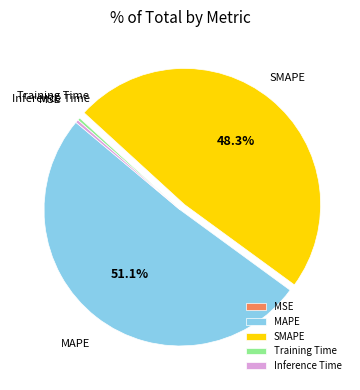

Does any single category account for the majority?

Yes